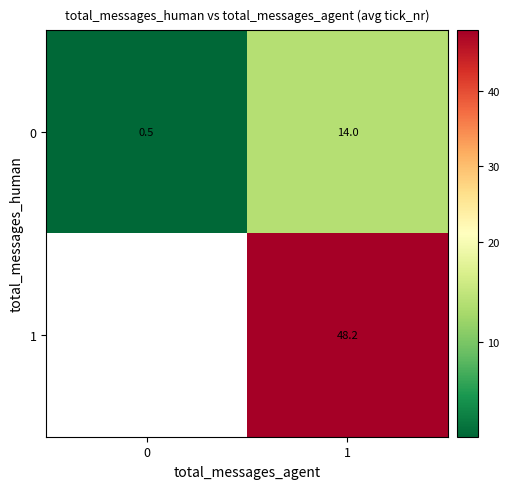

What is the sum of all 0 values?

14.5